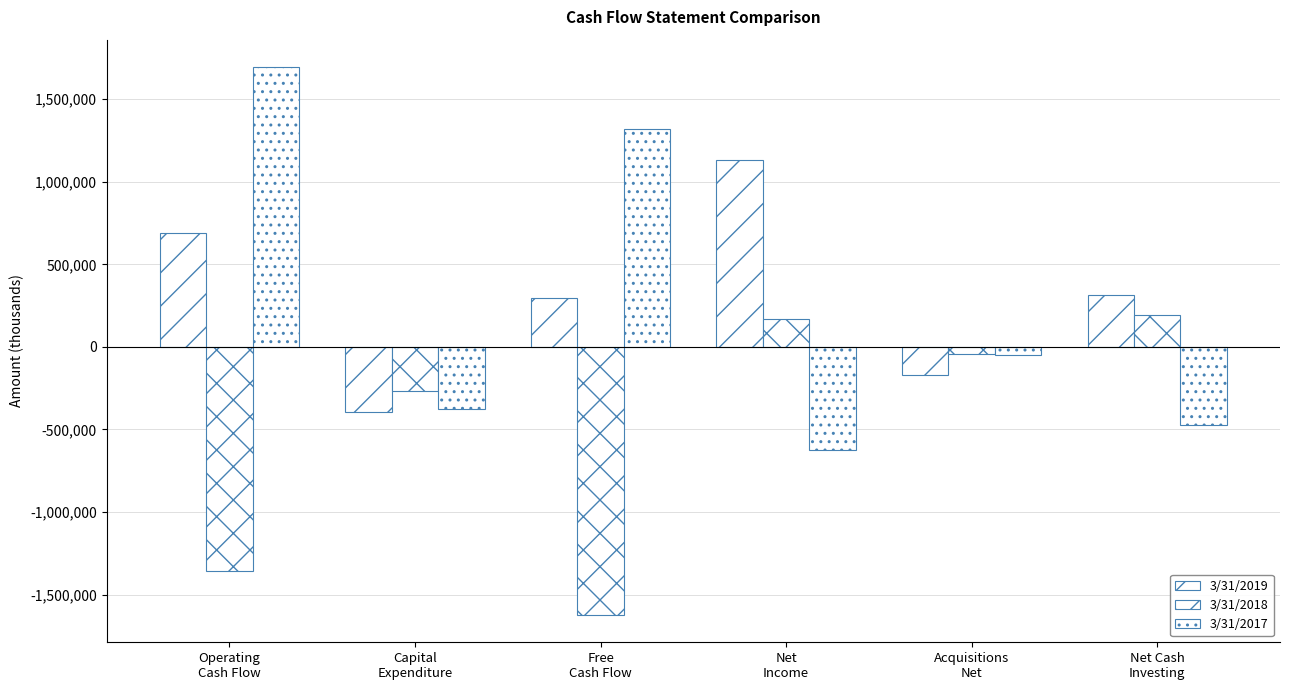

How many values in 3/31/2018 are below zero?

4